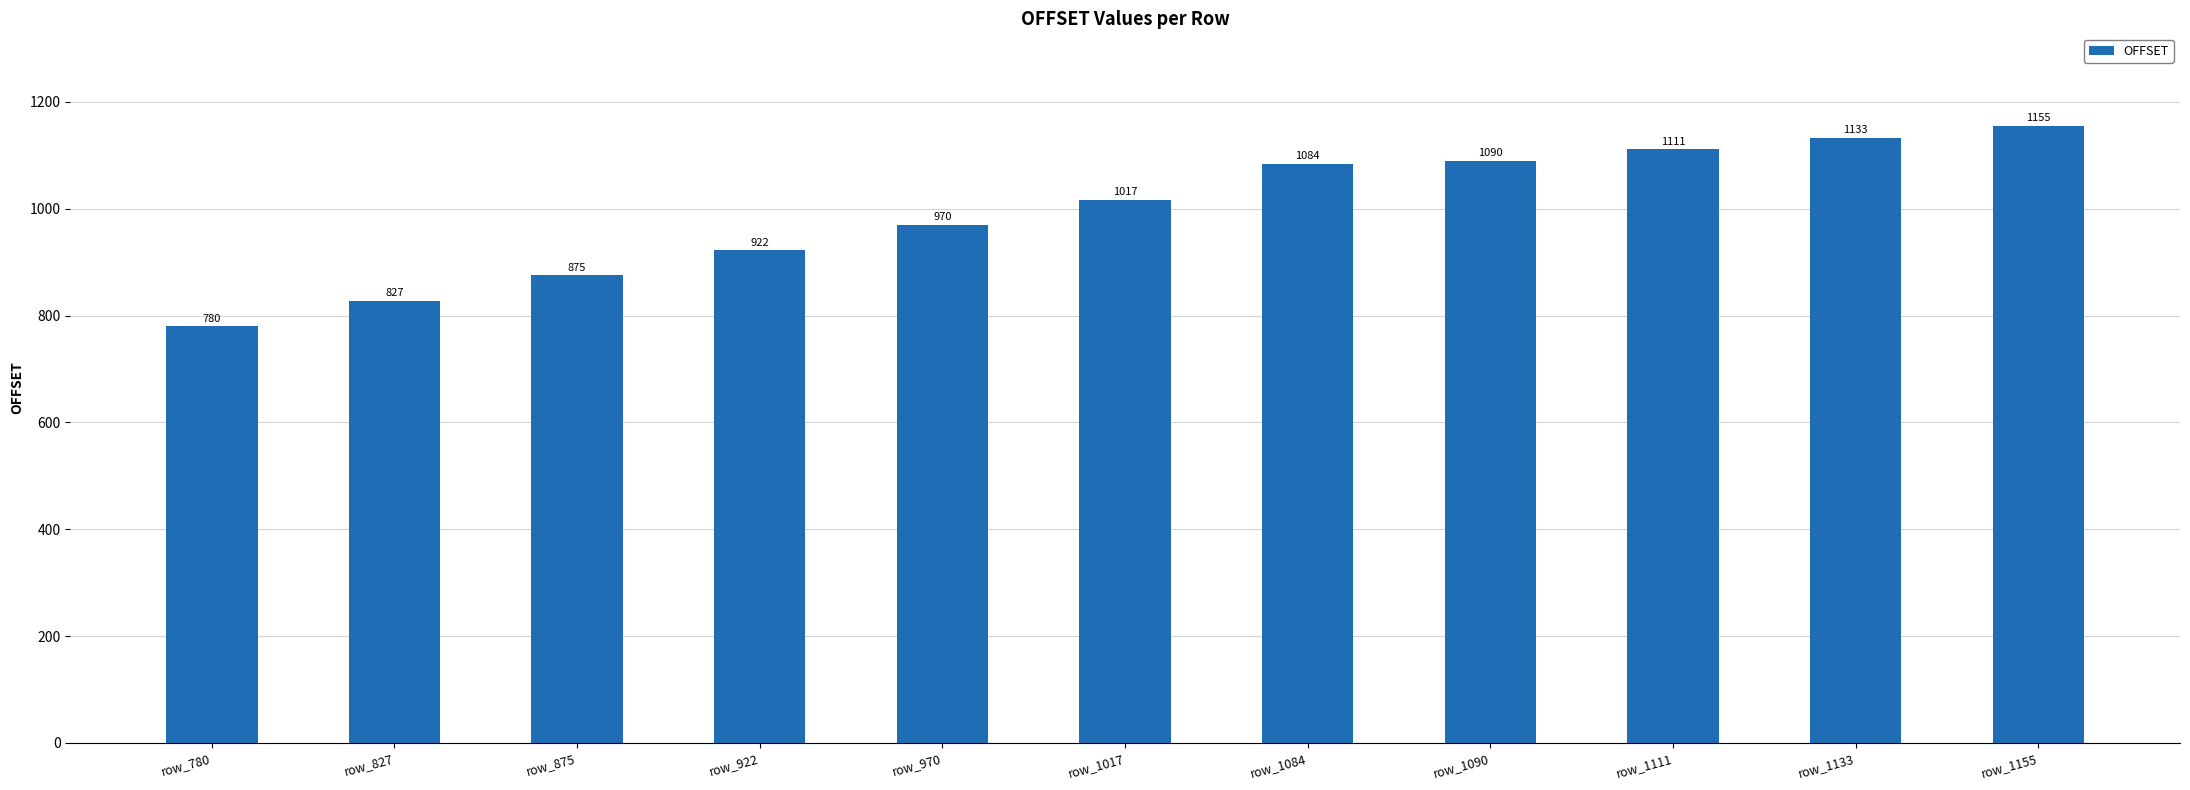

At which category does the chart reach its minimum across all series?

row_780